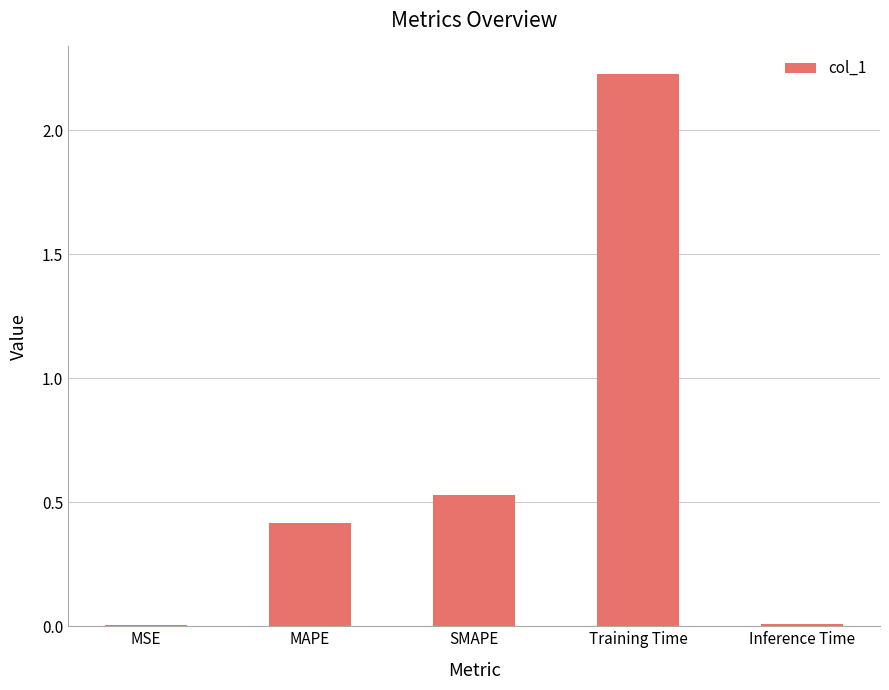

The value at MSE is 0.0. True or false?

True